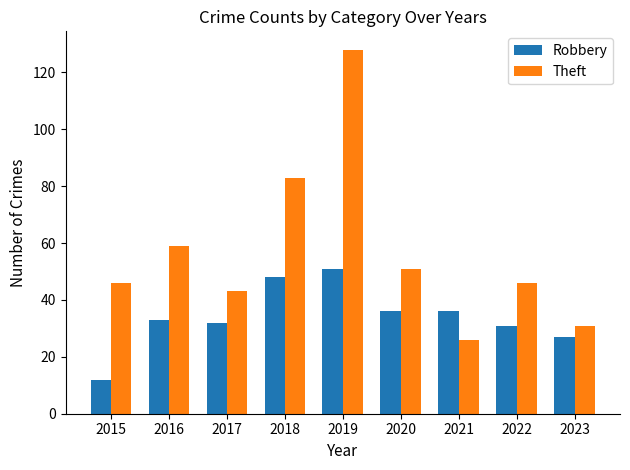

What is the difference between the Theft values at 2021 and 2019?

102